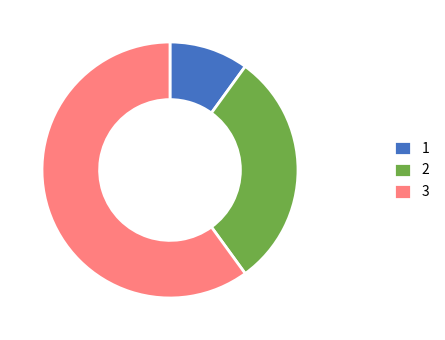

True or false: 1 accounts for 16% of the total.

False